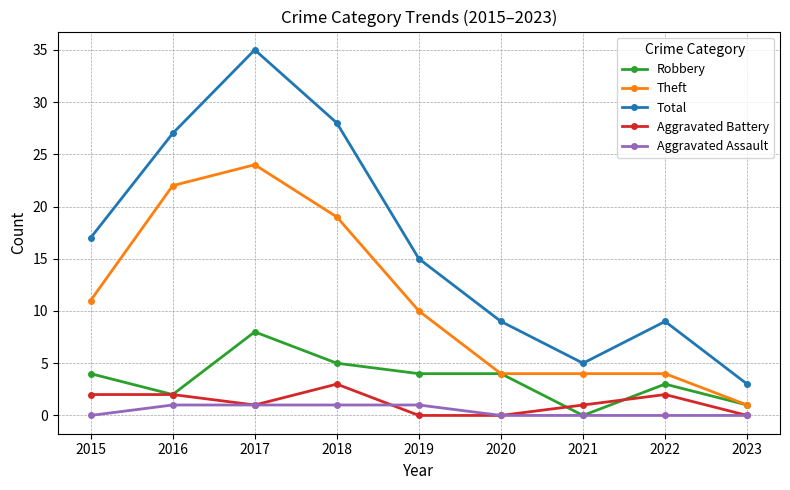

Where does the Aggravated Battery series first go above 1?

2015